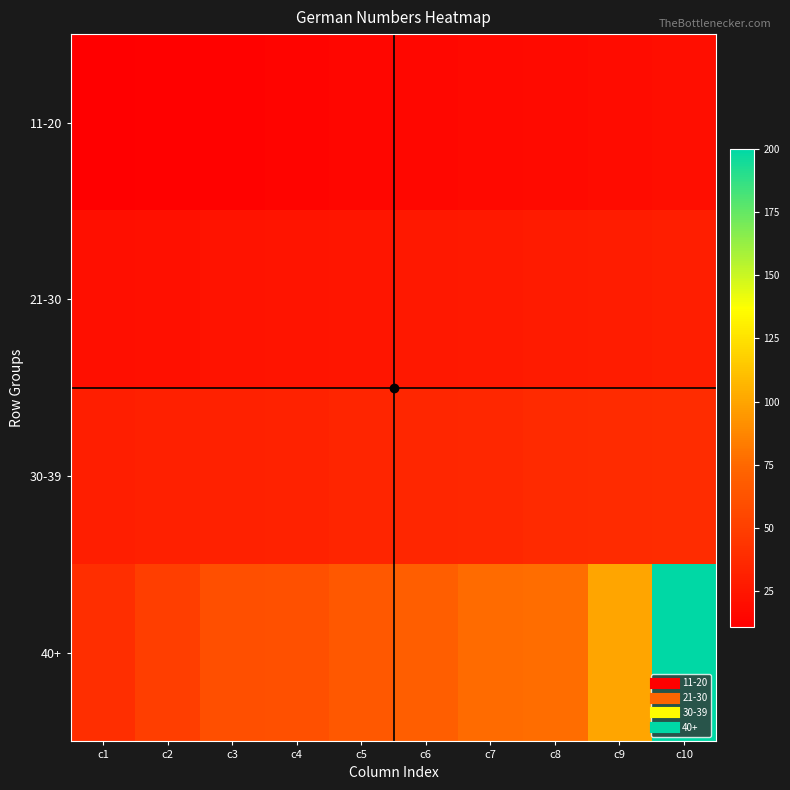

Which series changed the most between c2 and c8?

40+